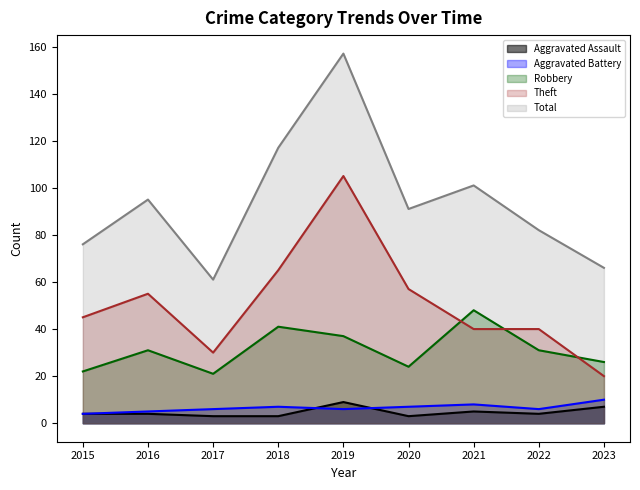

Where is the first local minimum for Aggravated Assault?

2020